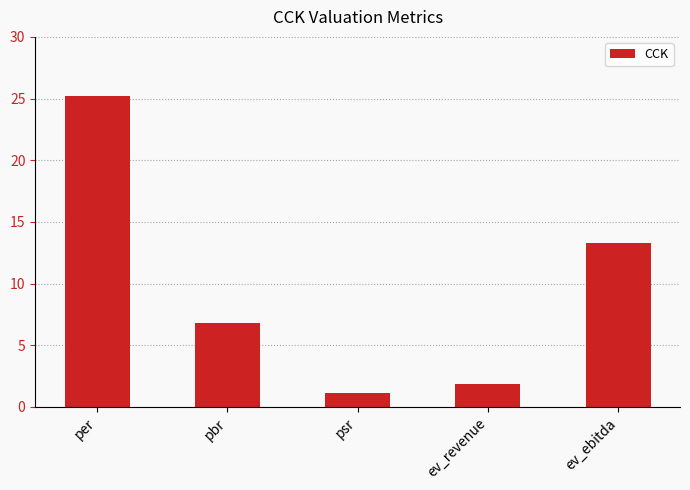

Which category has the lowest value across all series?

psr